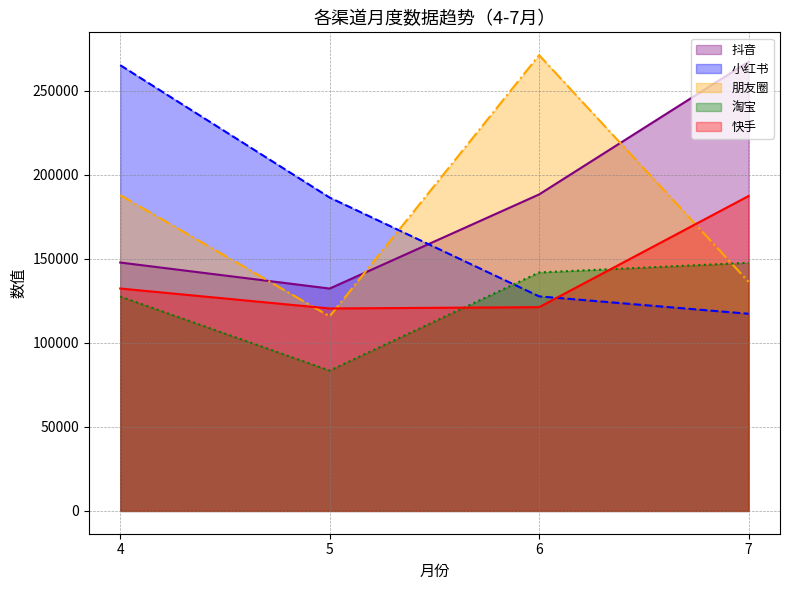

What are all the series names shown in the legend?

抖音, 小红书, 朋友圈, 淘宝, 快手